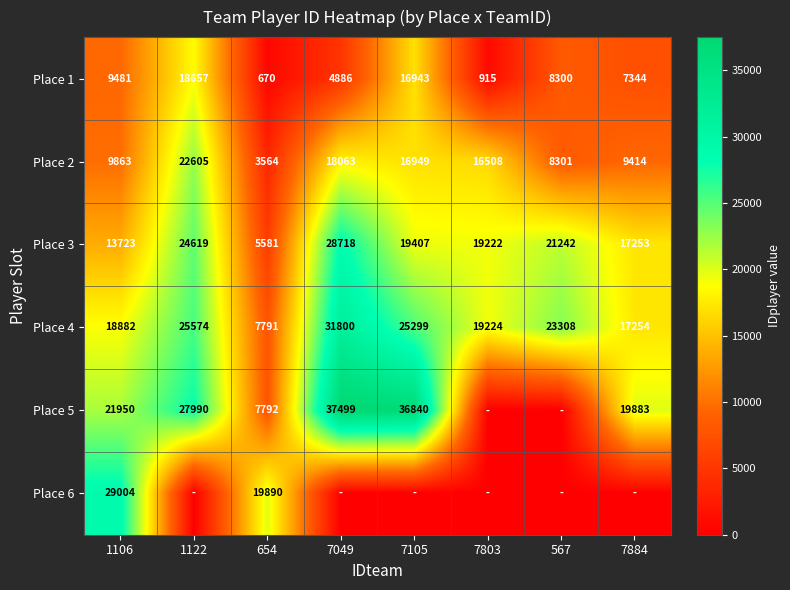

The value of Place 4 at 7884 is 17254. True or false?

True